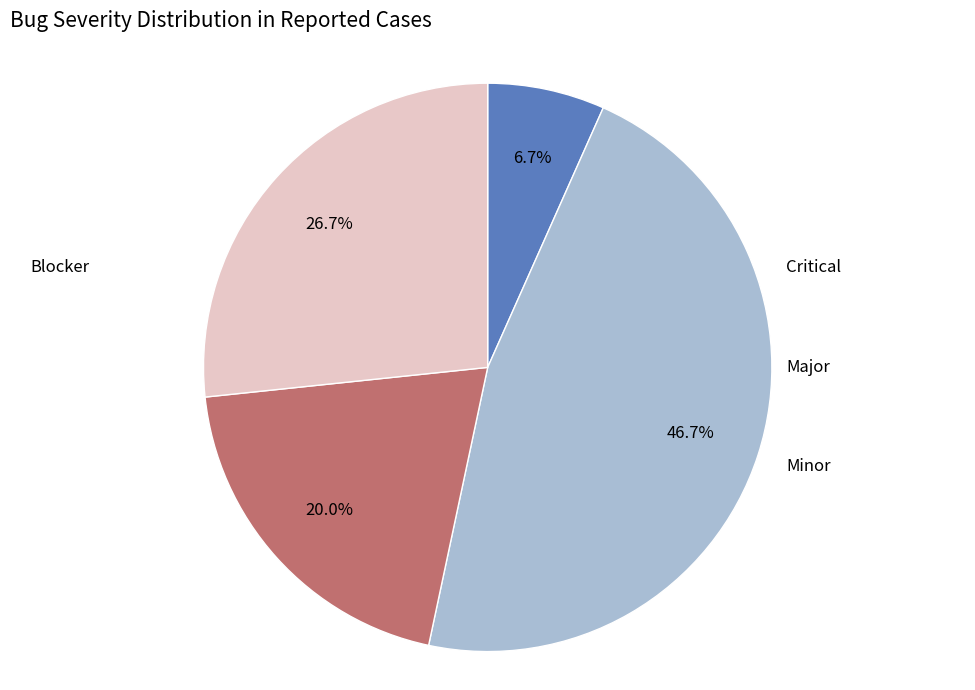

Is there a majority slice in this chart?

No